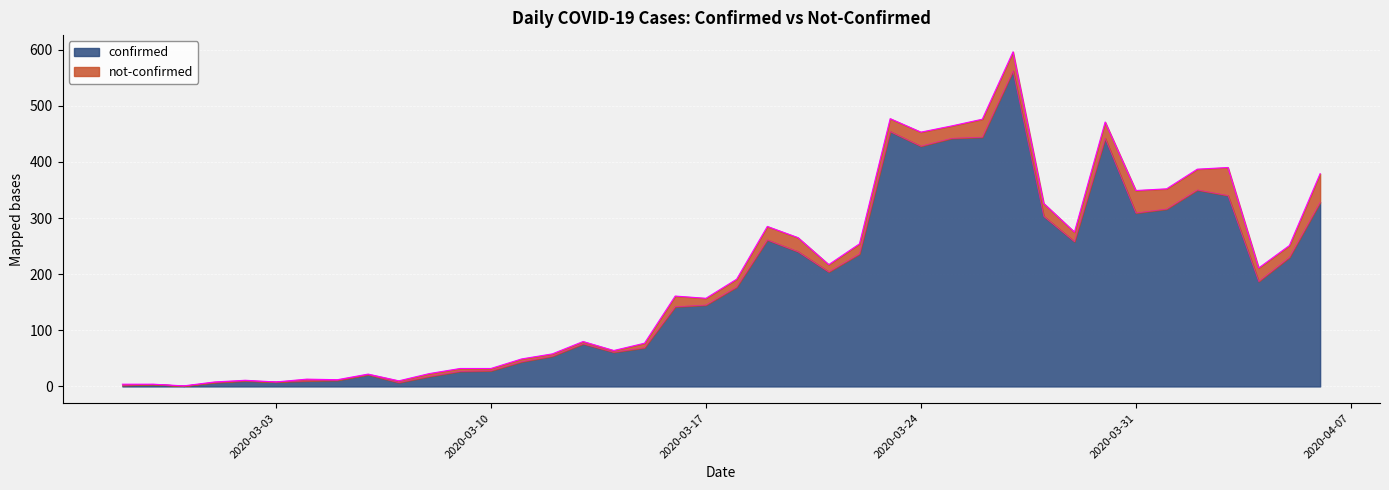

What is the label of the 39th point from the left?

2020-04-05